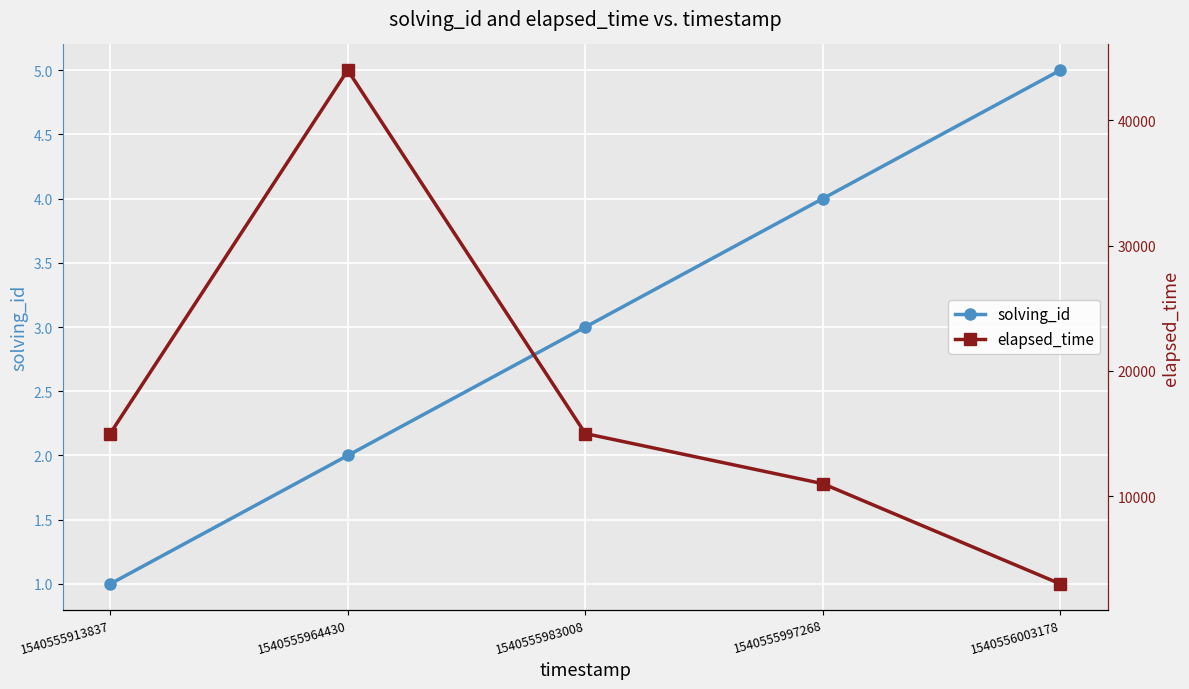

How many interior local peaks does the elapsed_time series have?

1